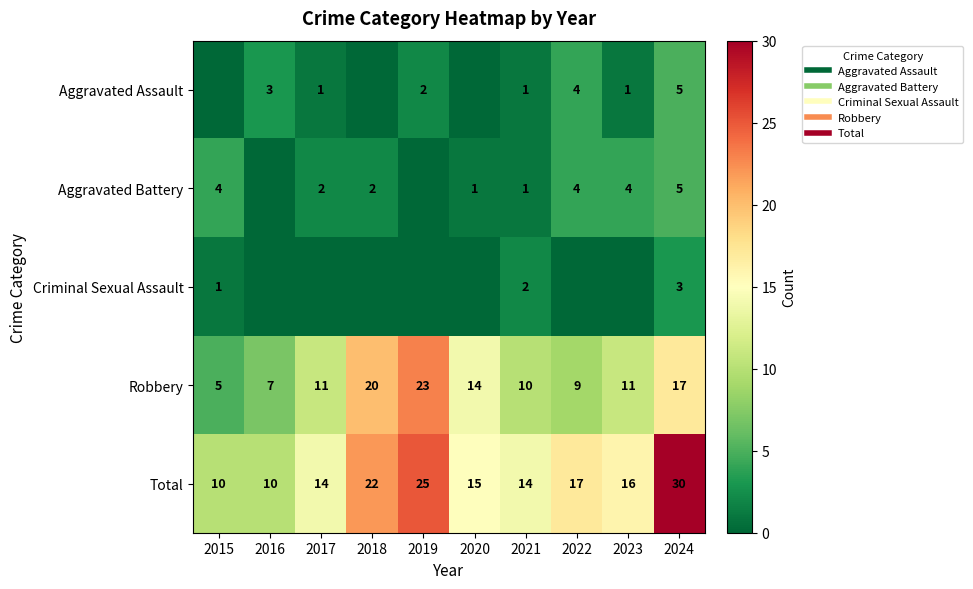

Rank the series by their maximum value, from lowest to highest.

Criminal Sexual Assault, Aggravated Assault, Aggravated Battery, Robbery, Total